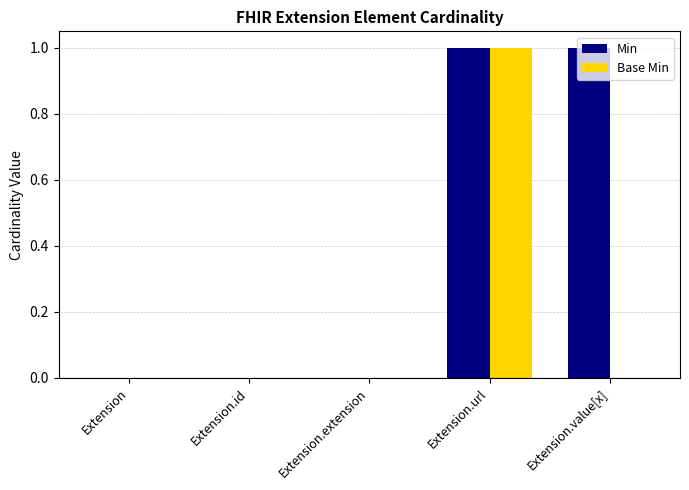

Is it true that Base Min equals 1 at Extension.extension?

False